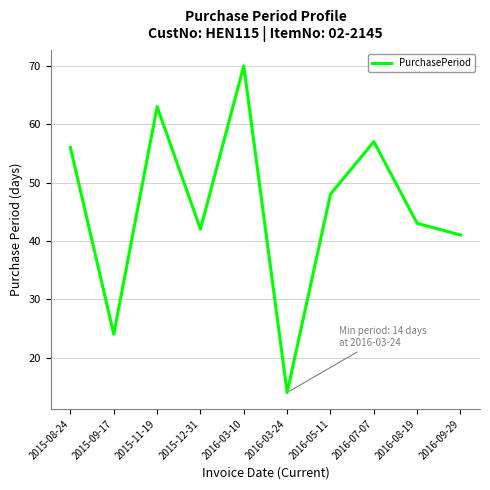

At which label is the value closest to 42?

2015-12-31